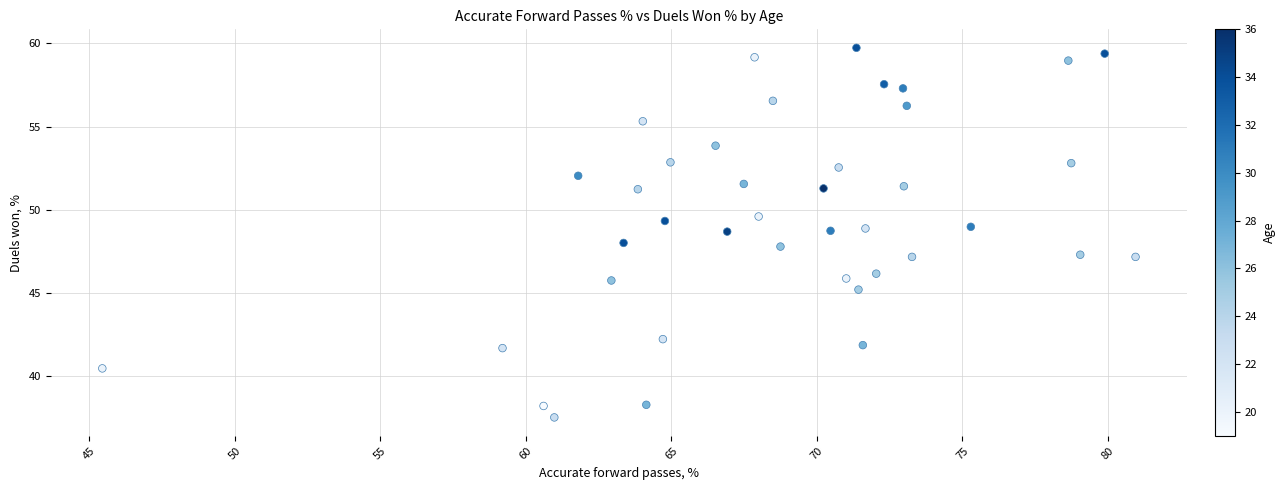

What is the range of Y values (max minus min)?

22.2